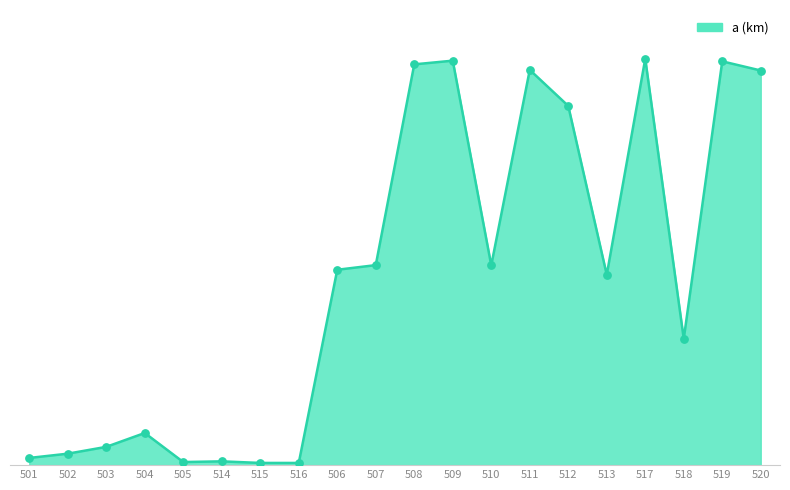

Between 517 and 512, which is larger?

517